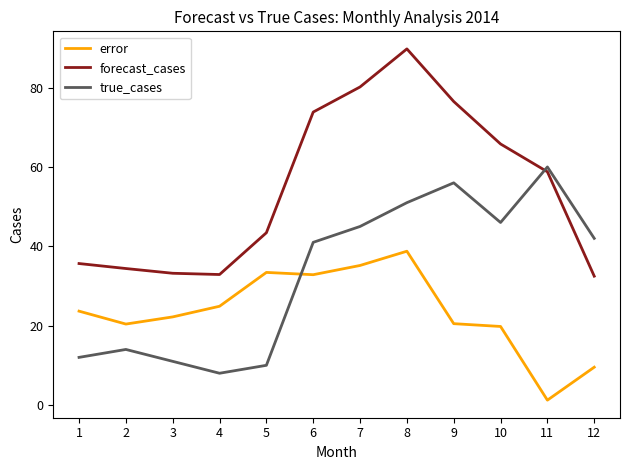

True or false: error and true_cases intersect in this chart.

True